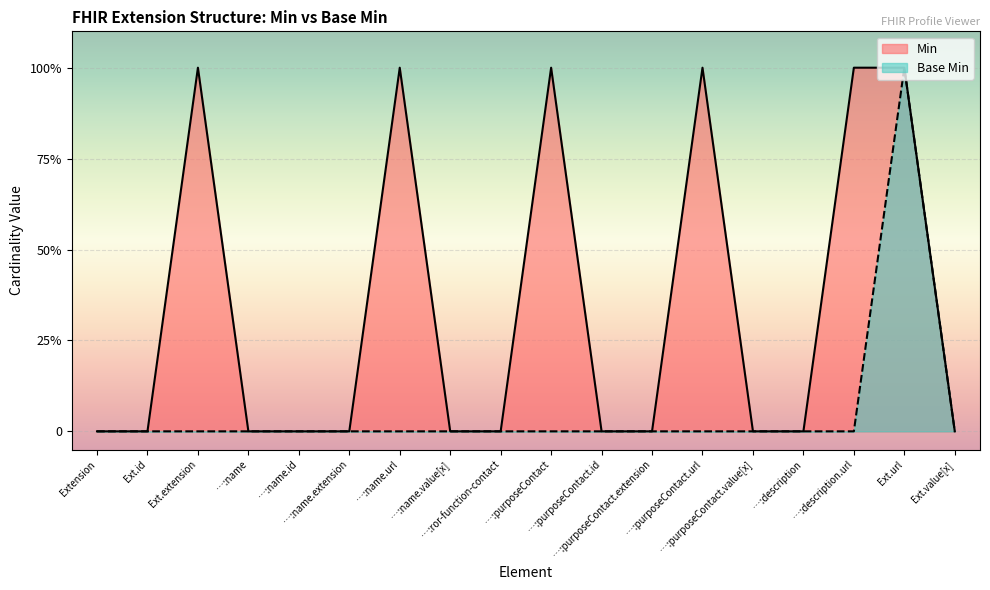

How many series are shown in this chart?

2